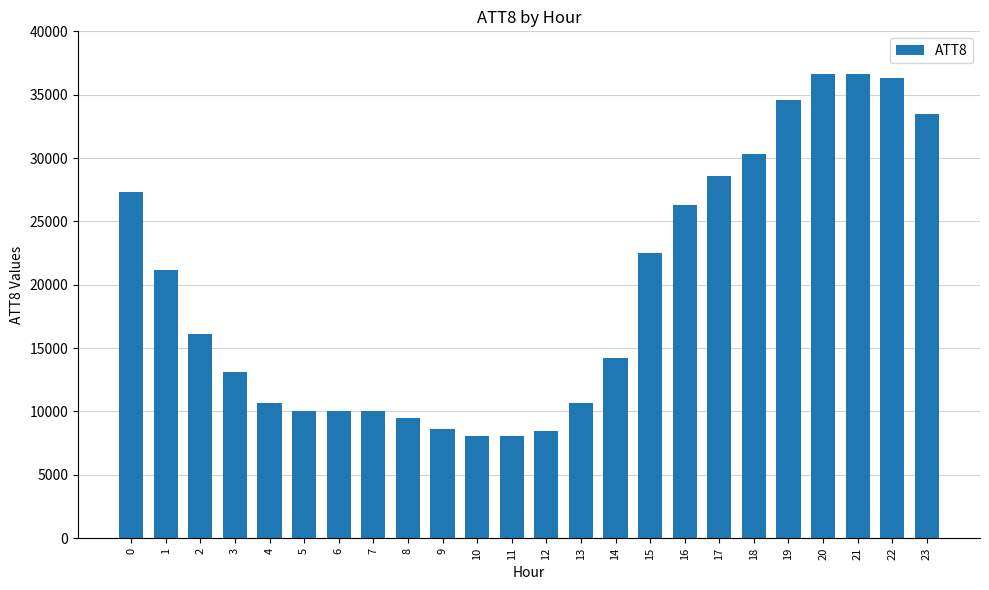

How many data points are less than 16100?

12